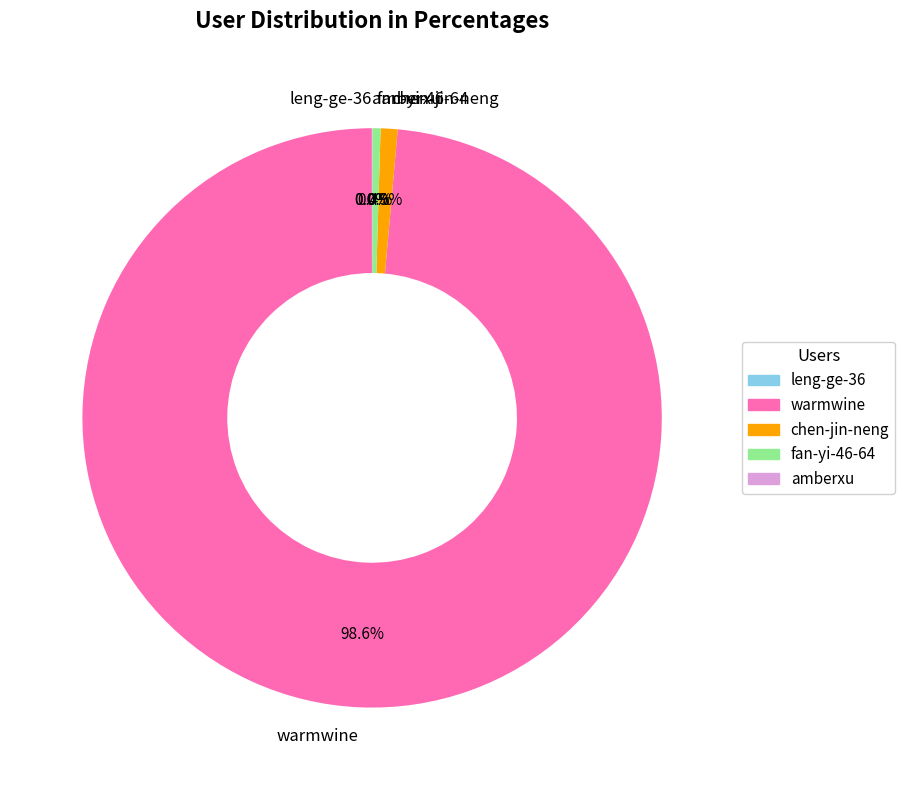

Approximately how many times larger is the value at warmwine compared to fan-yi-46-64?

219.1